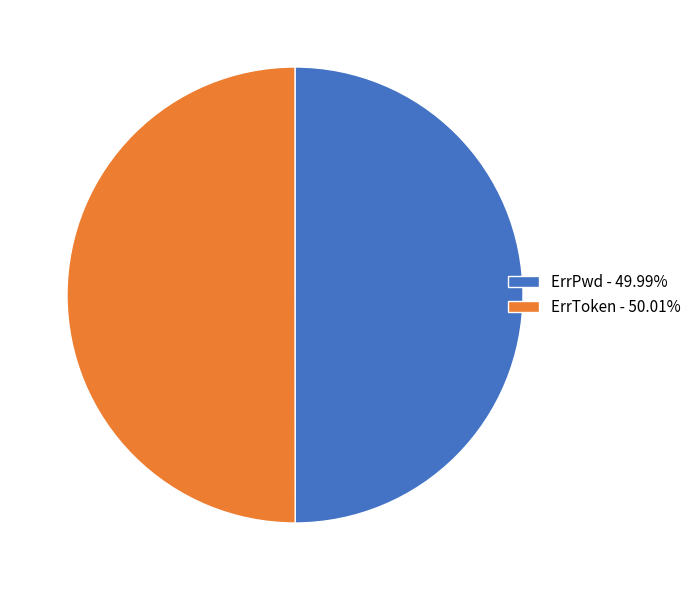

True or false: ErrToken accounts for 50% of the total.

True